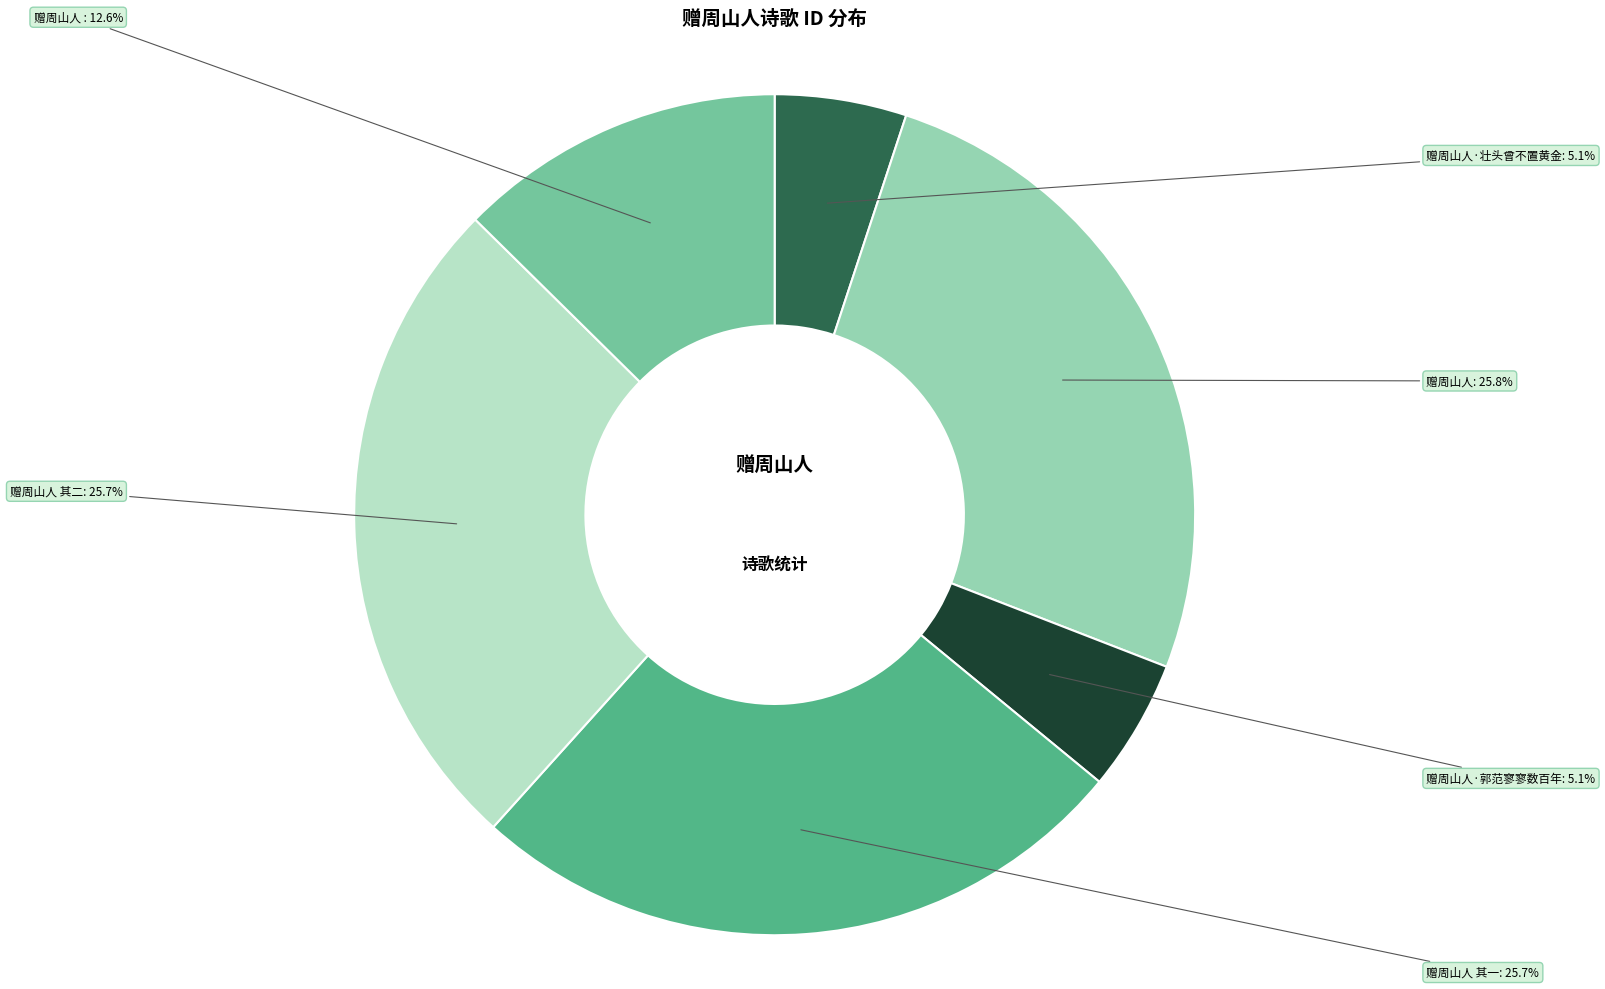

To the nearest percent, what is the difference between the largest and smallest slice percentages?

21%